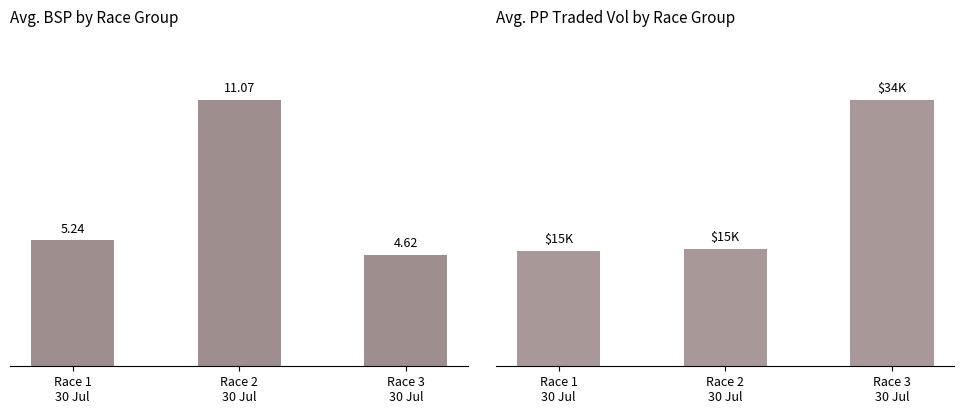

What position from the right is Race 2
30 Jul?

2